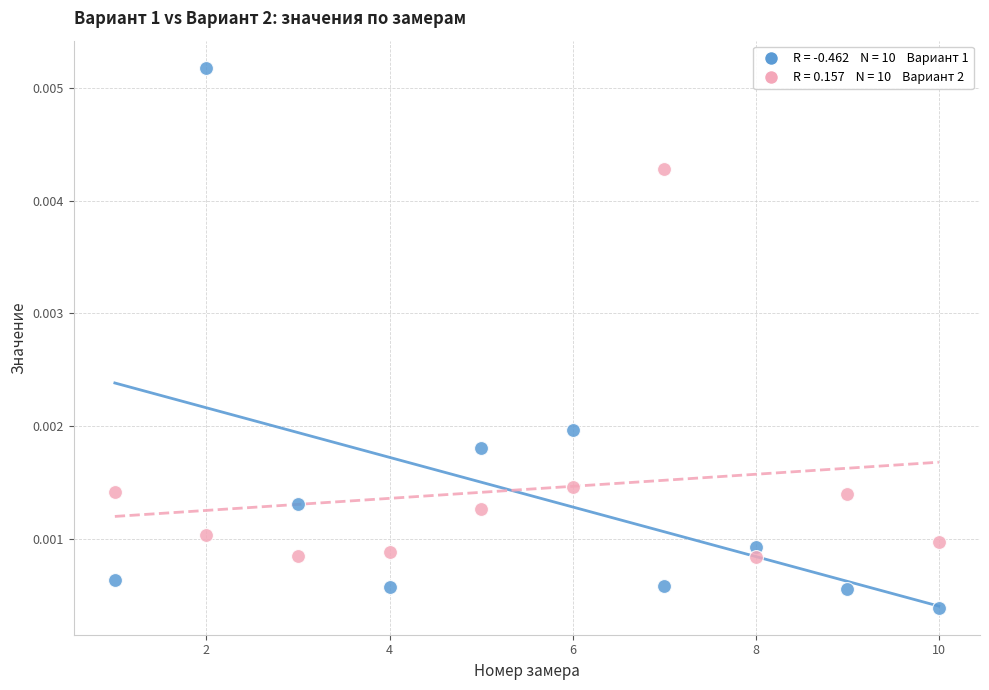

Across all data points, what is the range of X values (max minus min)?

9.0